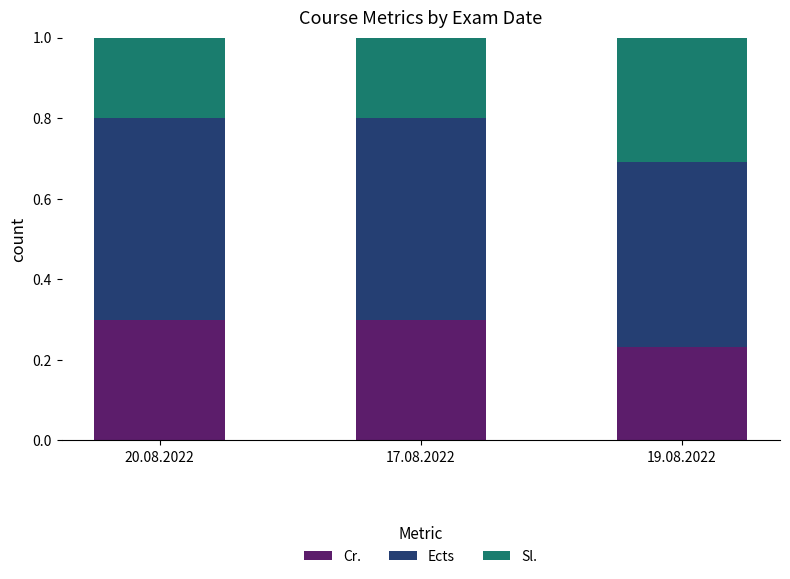

What is the total value across all series at 19.08.2022?

1.0